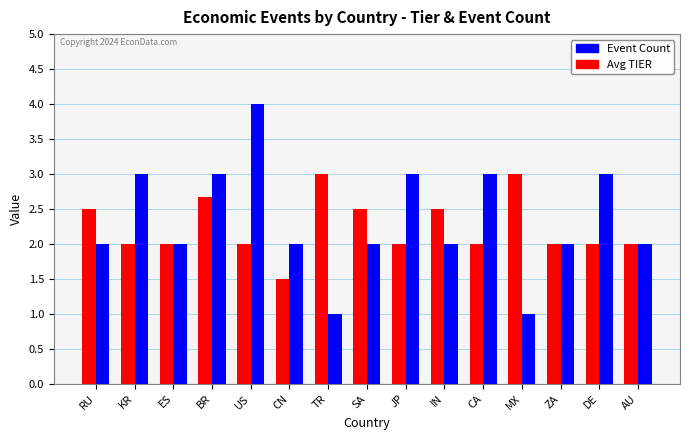

Is it true that Event Count equals 4.3 at JP?

False